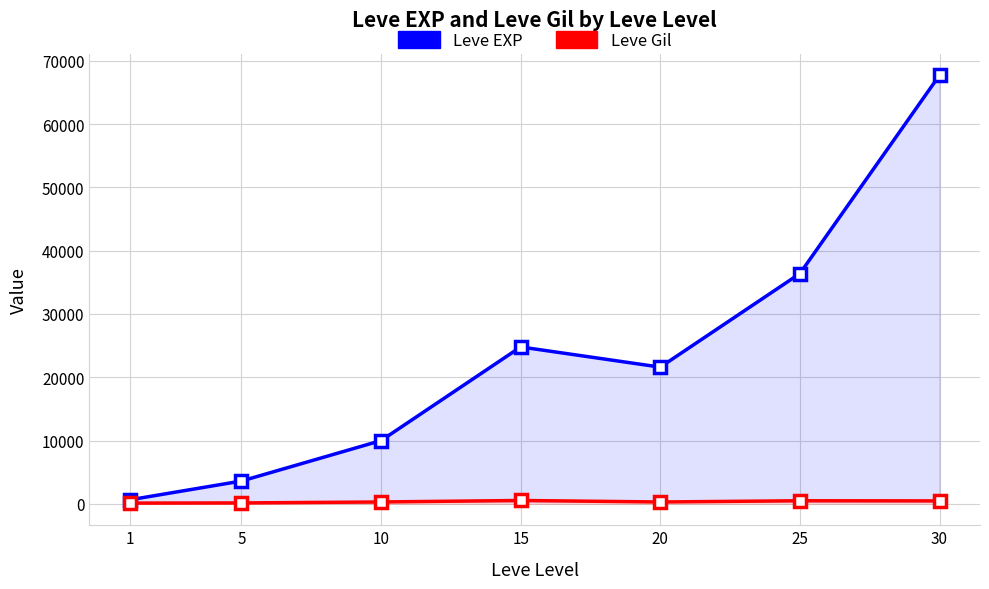

True or false: Leve Gil and Leve EXP cross at least once.

False